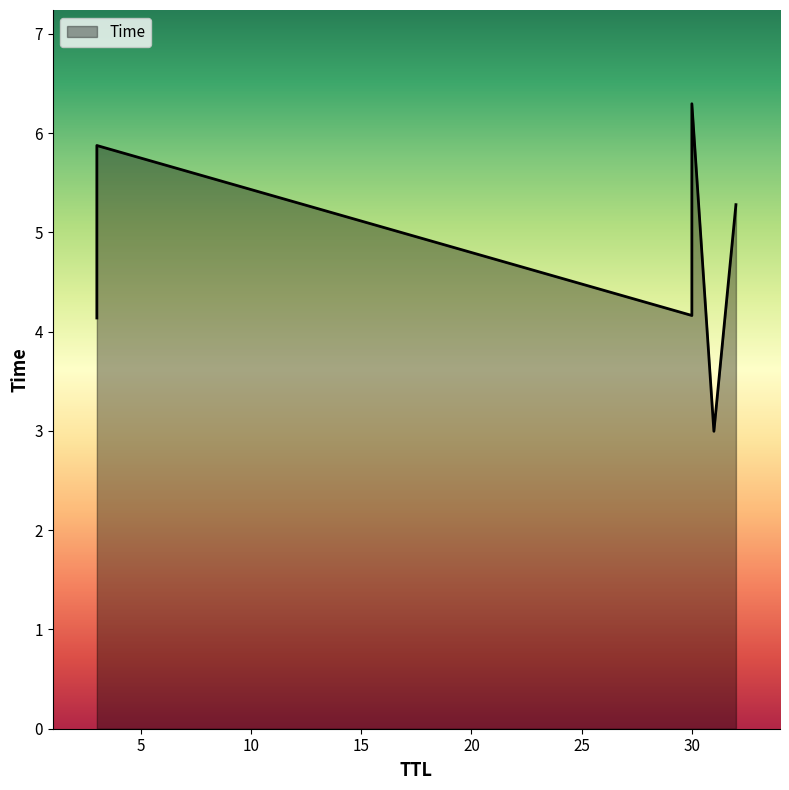

How many values are below 5?

3